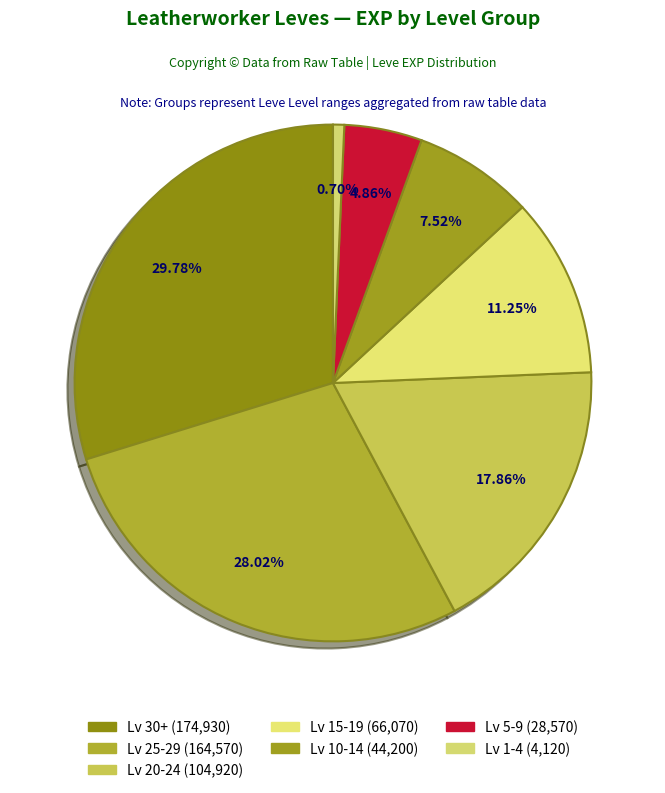

Which slice is the largest?

Level 30 (1 item)